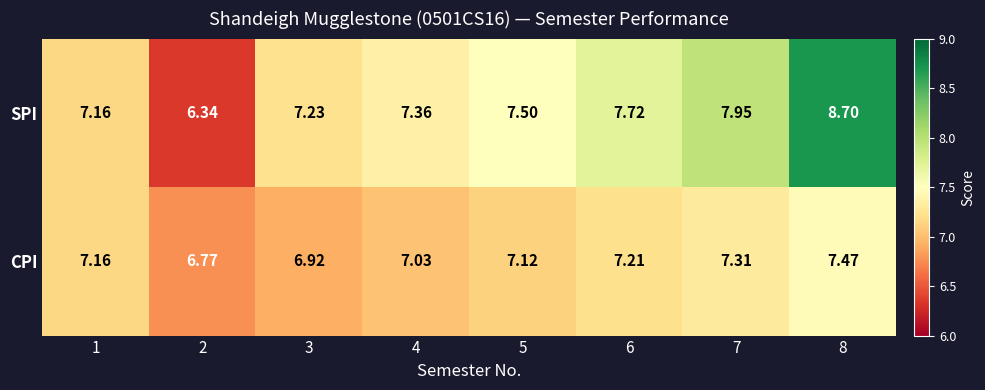

At how many categories does at least one series exceed 6?

8